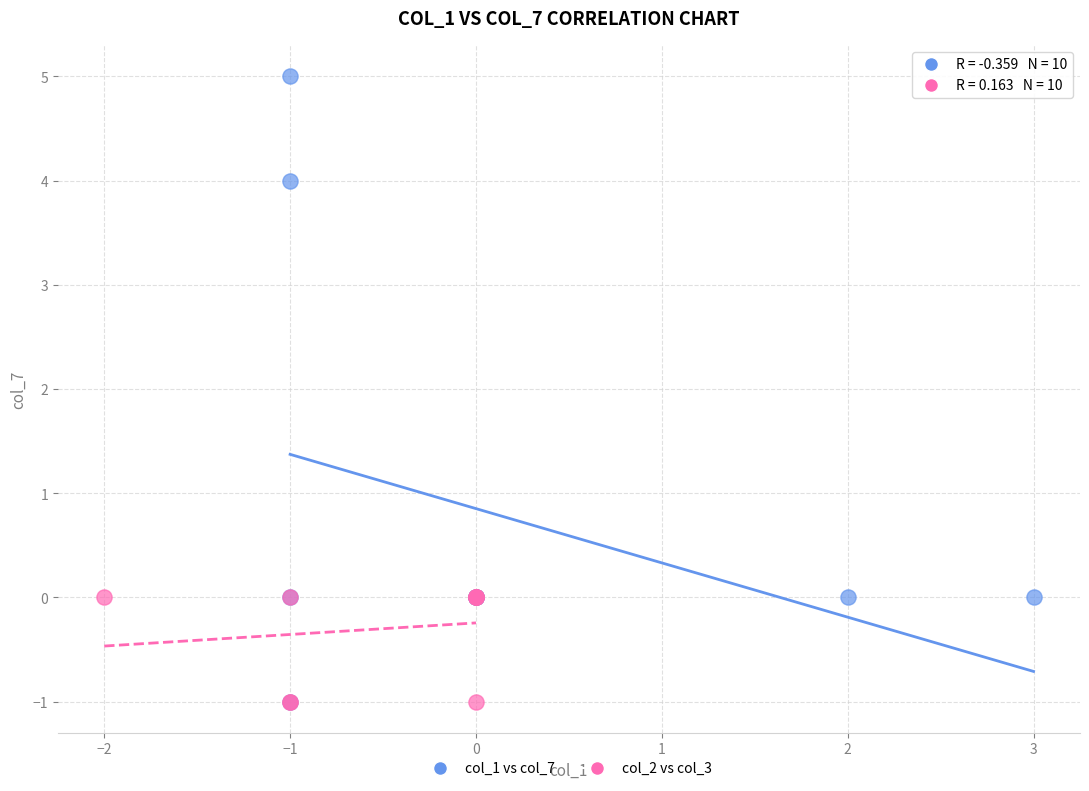

Which series contains the highest Y value?

col_1 vs col_7